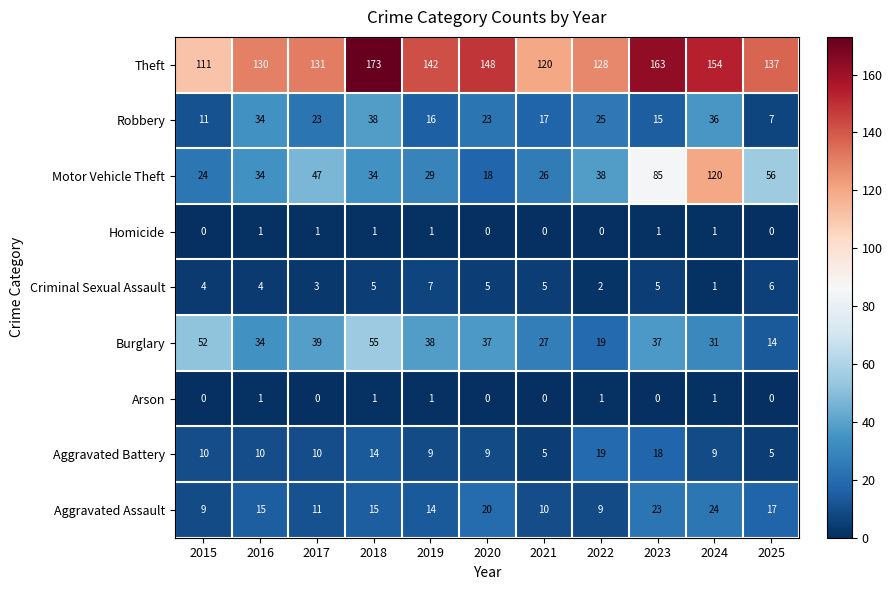

At how many categories does at least one series exceed 164?

1